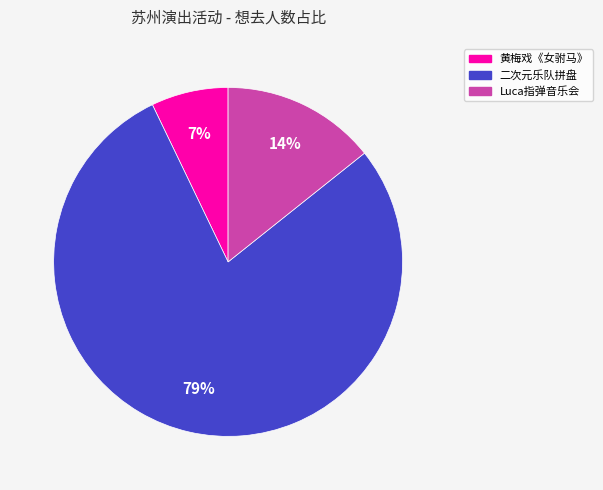

To the nearest percent, what is the average slice percentage?

33%